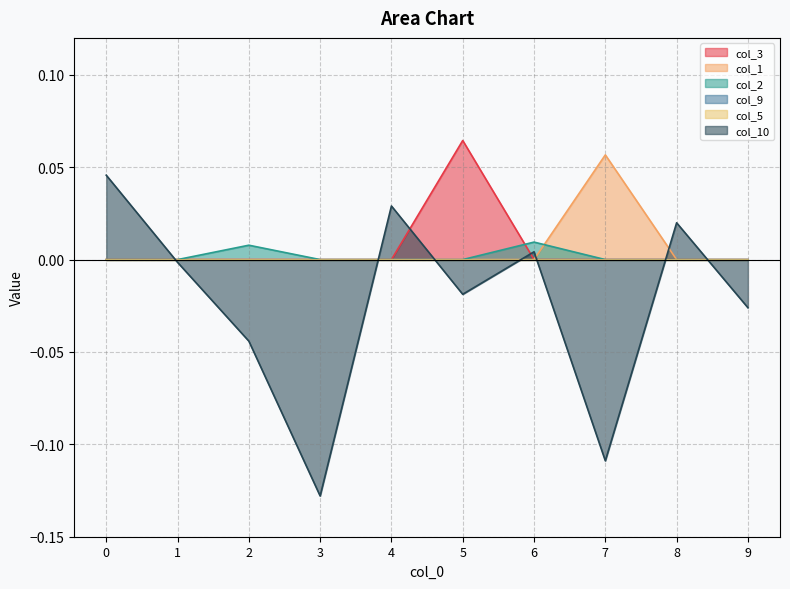

The value of col_3 at 4 is 0.0. True or false?

True